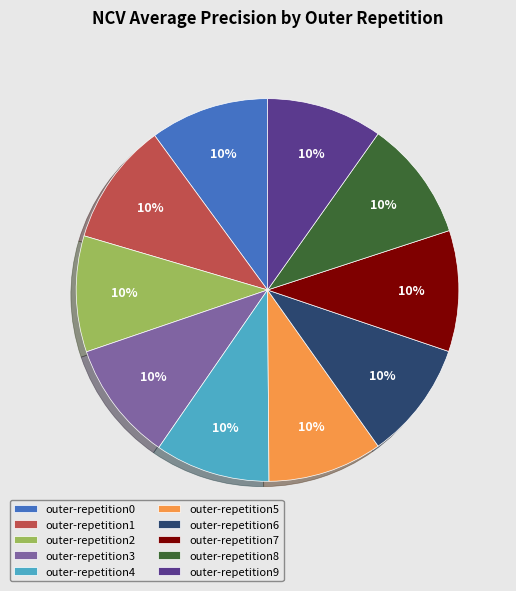

Is it true that outer-repetition1 is 2% of the pie?

False